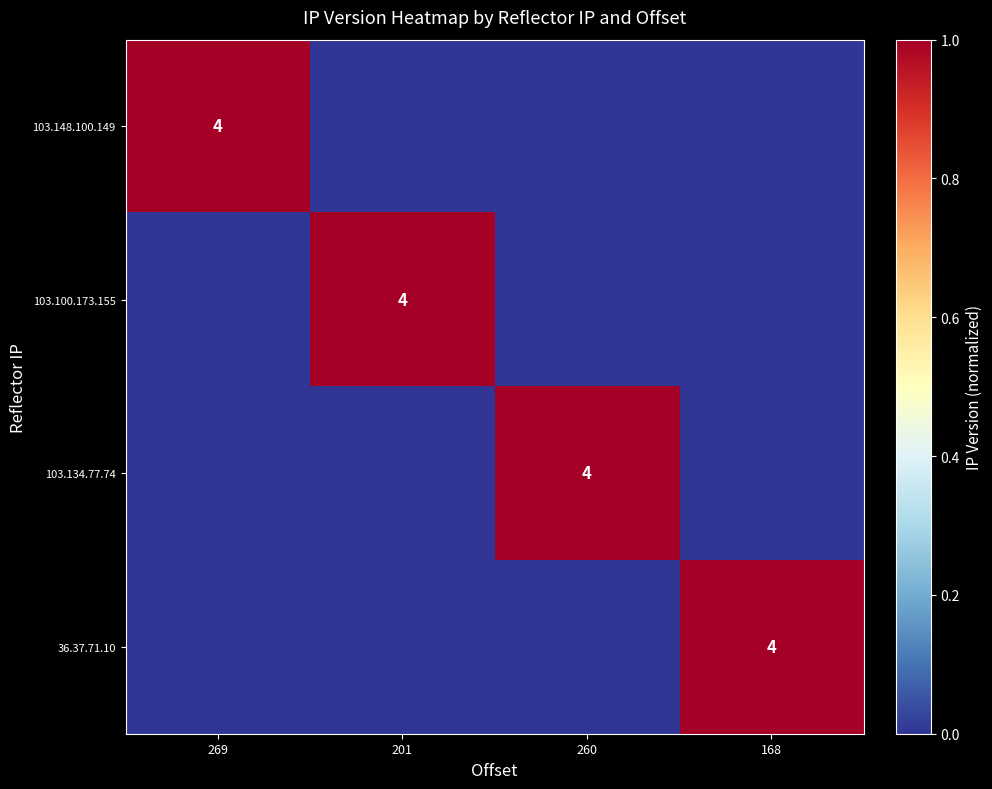

The value of 103.100.173.155 at 201 is 4. True or false?

True